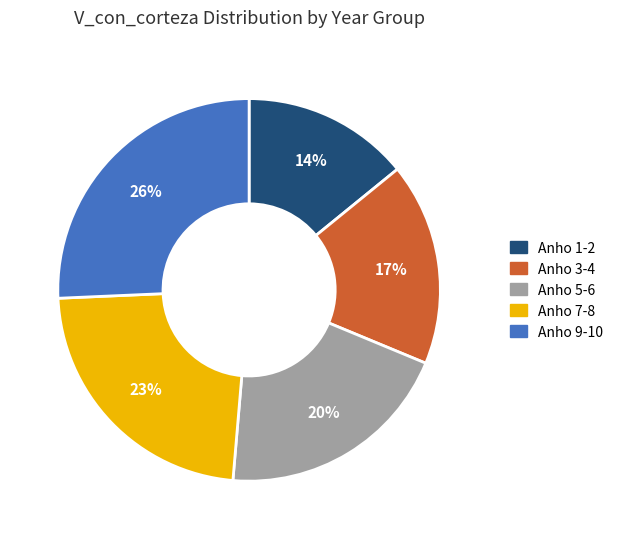

Rank the categories by value from highest to lowest.

Anho 9-10, Anho 7-8, Anho 5-6, Anho 3-4, Anho 1-2